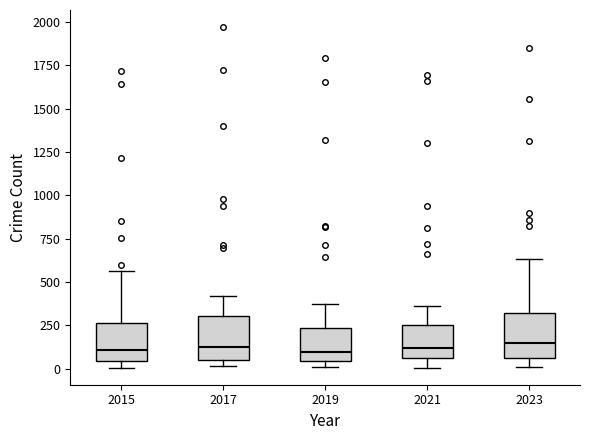

Reading left to right, read every box against the y-axis: the position of its median line, the range the box covers, and the ends of its whiskers. The values are not printed on the chart, so give them approximately, as read against the axis.

2015: median 100, box 50 to 250, whiskers 0 to 550
2017: median 100, box 50 to 300, whiskers 0 to 400
2019: median 100, box 50 to 250, whiskers 0 to 400
2021: median 100, box 50 to 250, whiskers 0 to 350
2023: median 150, box 50 to 300, whiskers 0 to 650